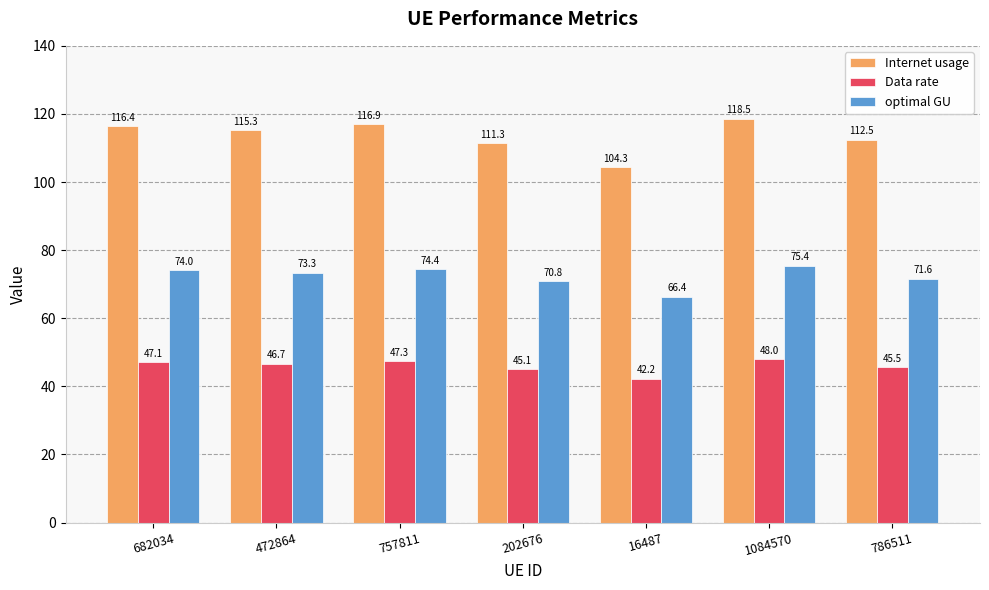

Rank the series by their maximum value, from highest to lowest.

Internet usage, optimal GU, Data rate